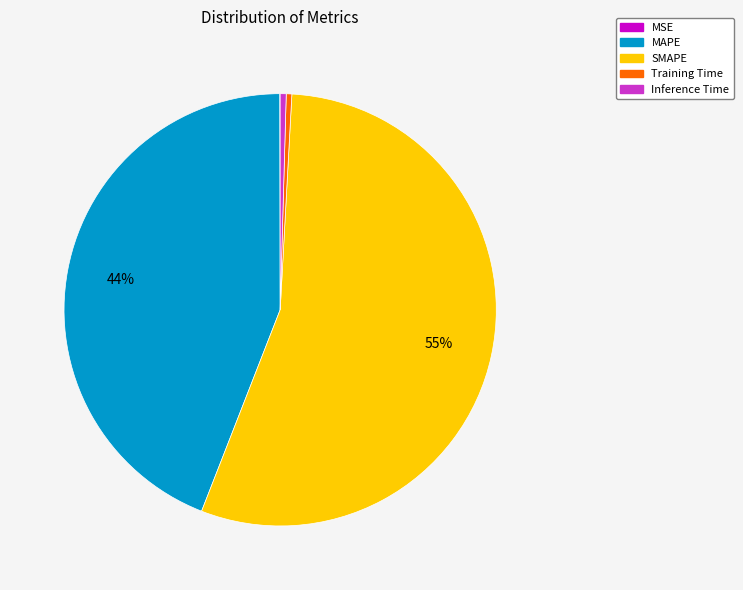

Which category has the biggest portion of the pie?

SMAPE